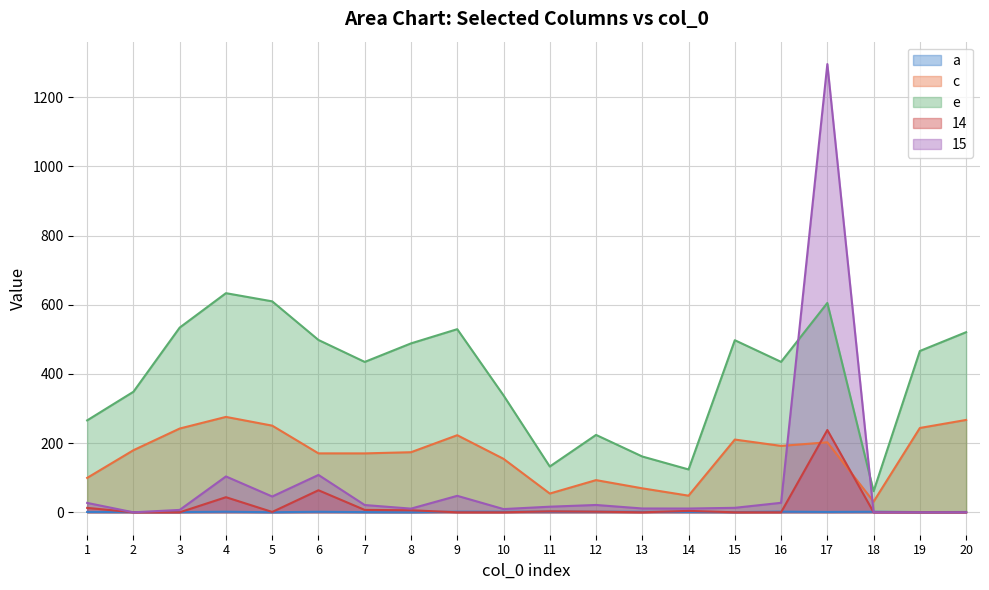

How many categories are shown in the chart?

20